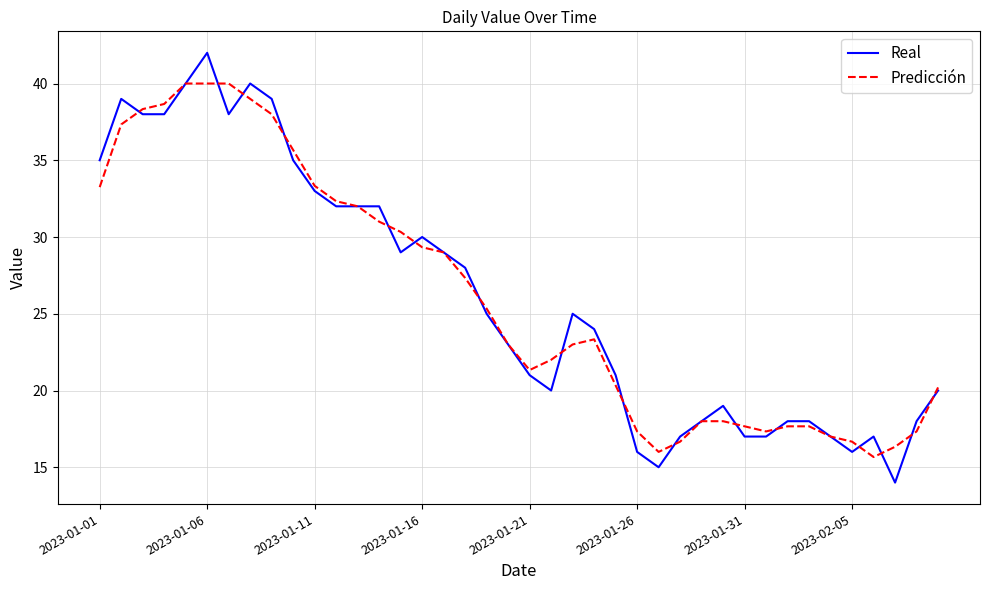

What is the maximum value for Real?

42.0